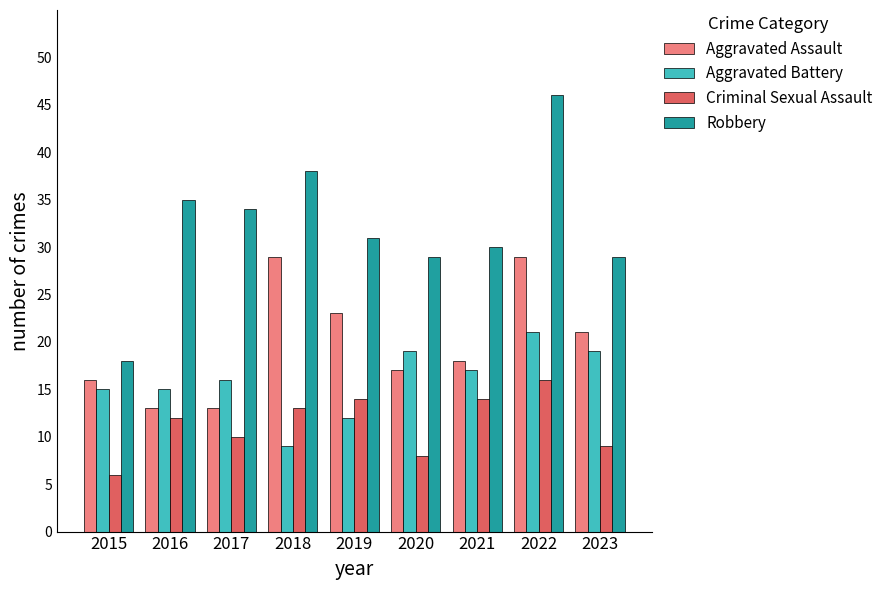

What is the value of the Aggravated Assault bar at the 7th from the left?

18